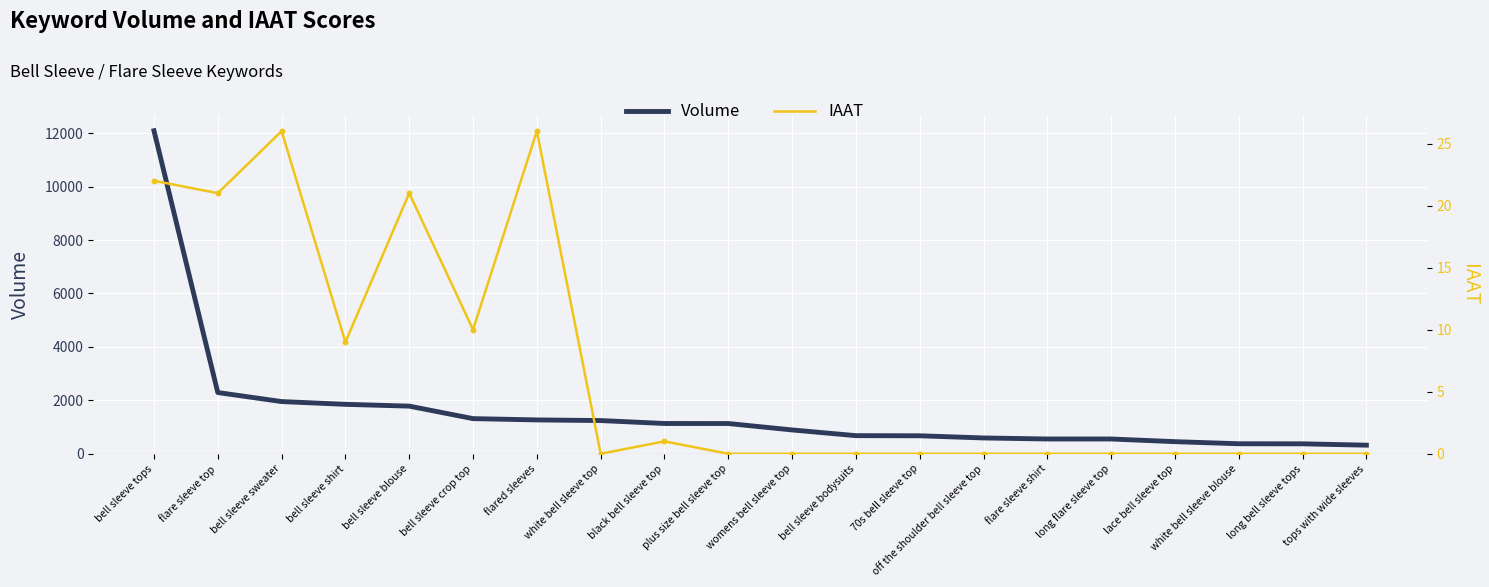

At which category is the sum across all series the highest?

bell sleeve tops